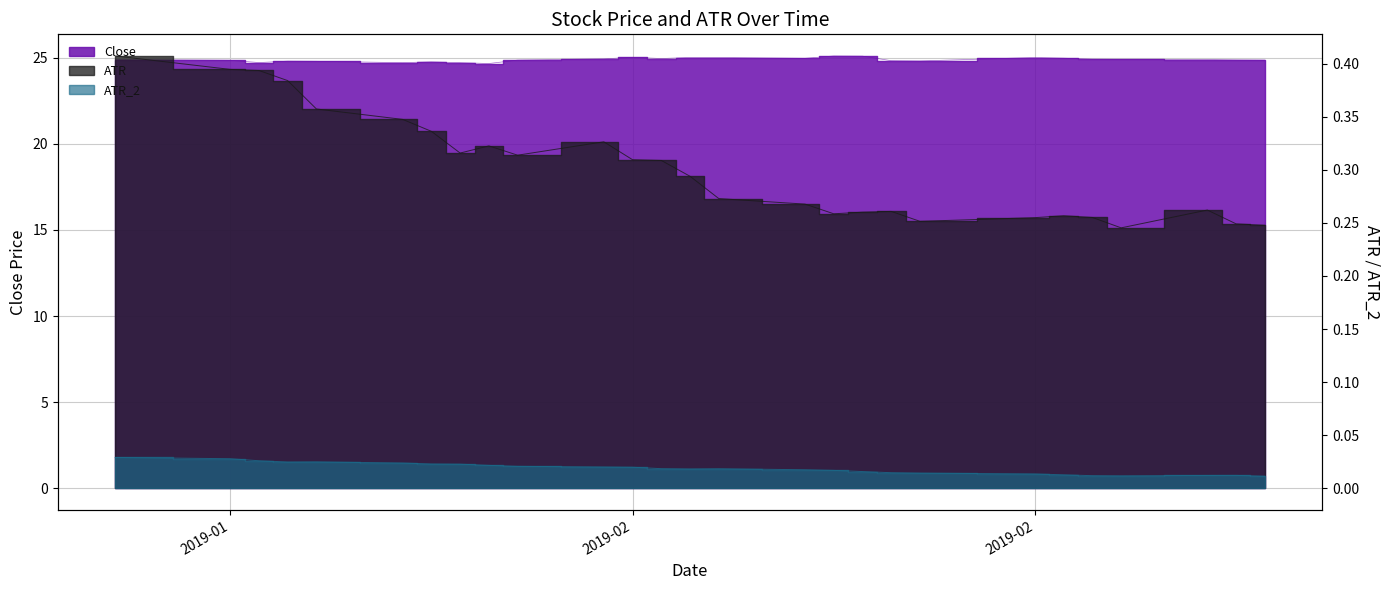

The value of ATR at 2019-02-14 is 0.3. True or false?

True